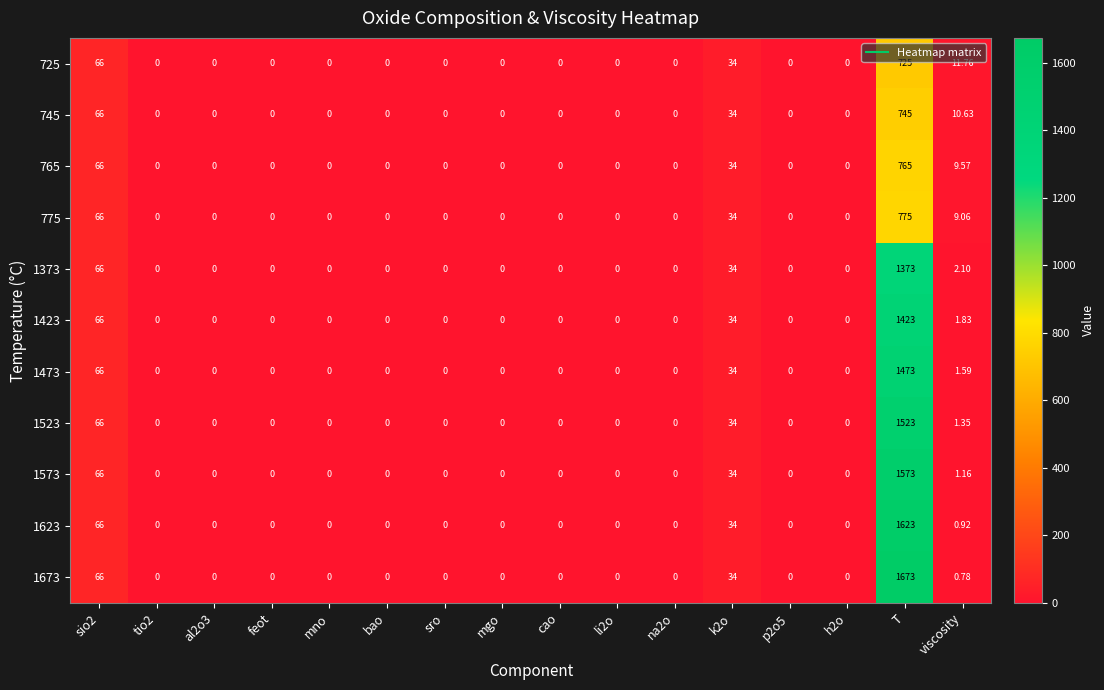

At which category is the sum across all series the highest?

T